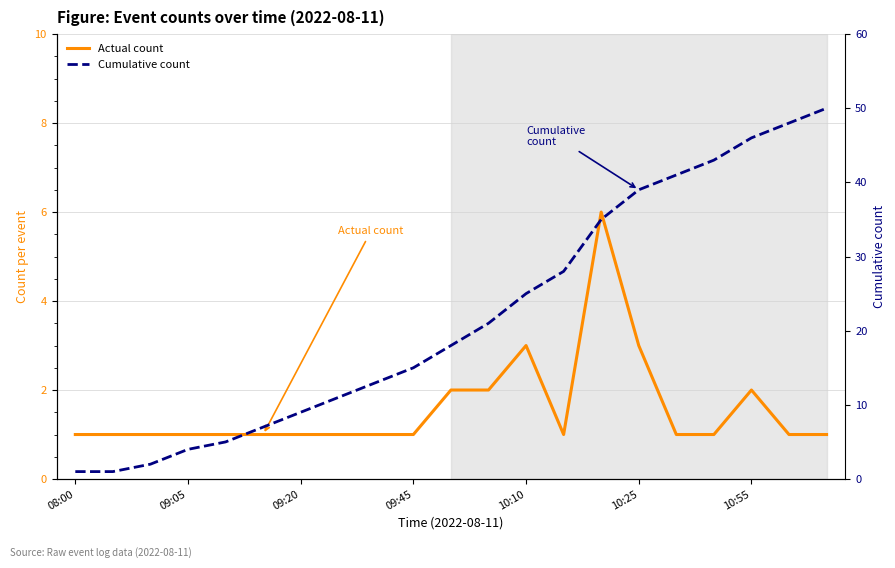

True or false: Actual count and Cumulative count intersect in this chart.

False